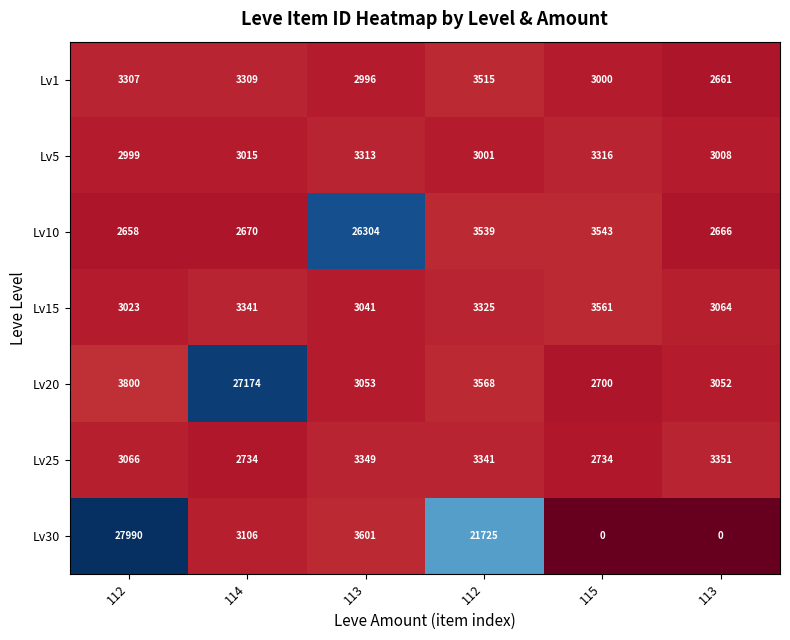

How many categories are shown in the chart?

6